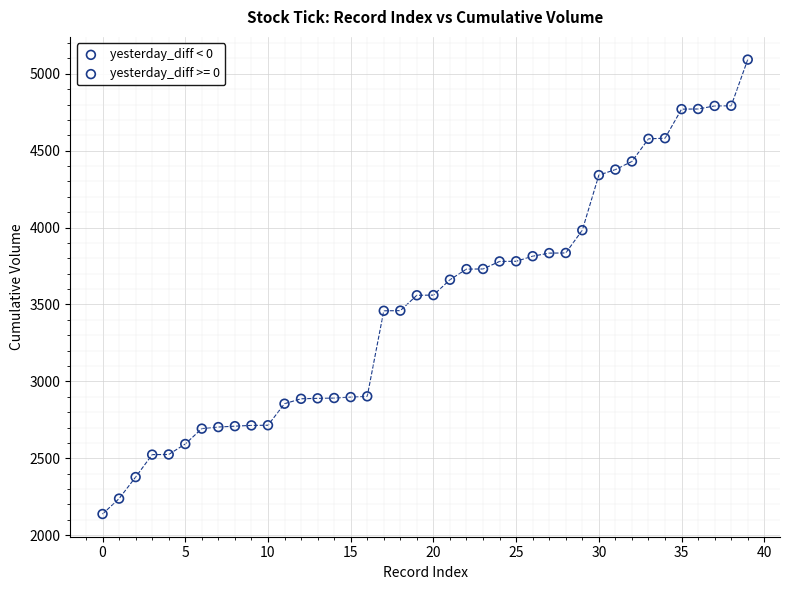

Which series has the widest spread of Y values?

yesterday_diff < 0